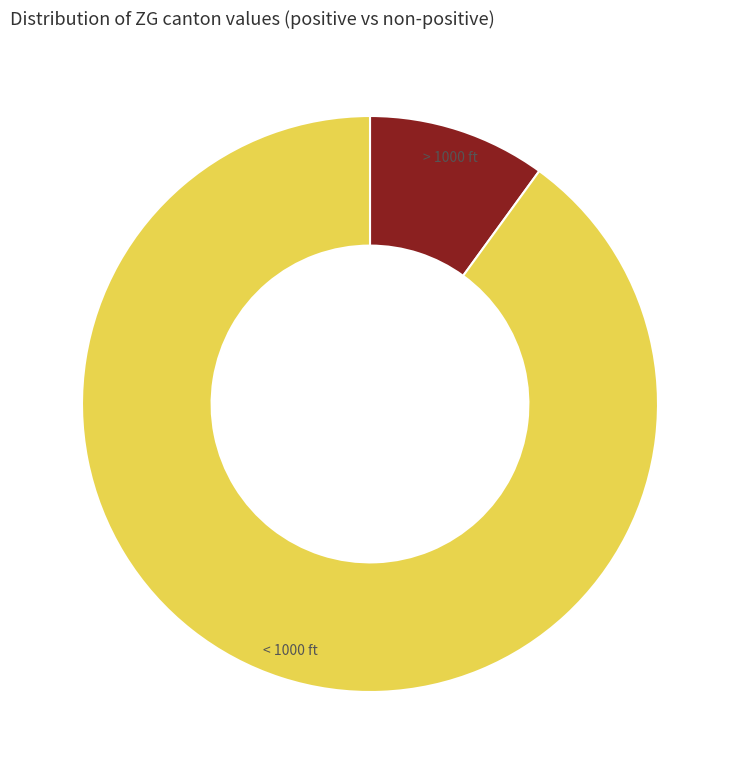

Which category has the smallest portion of the pie?

> 1000 ft